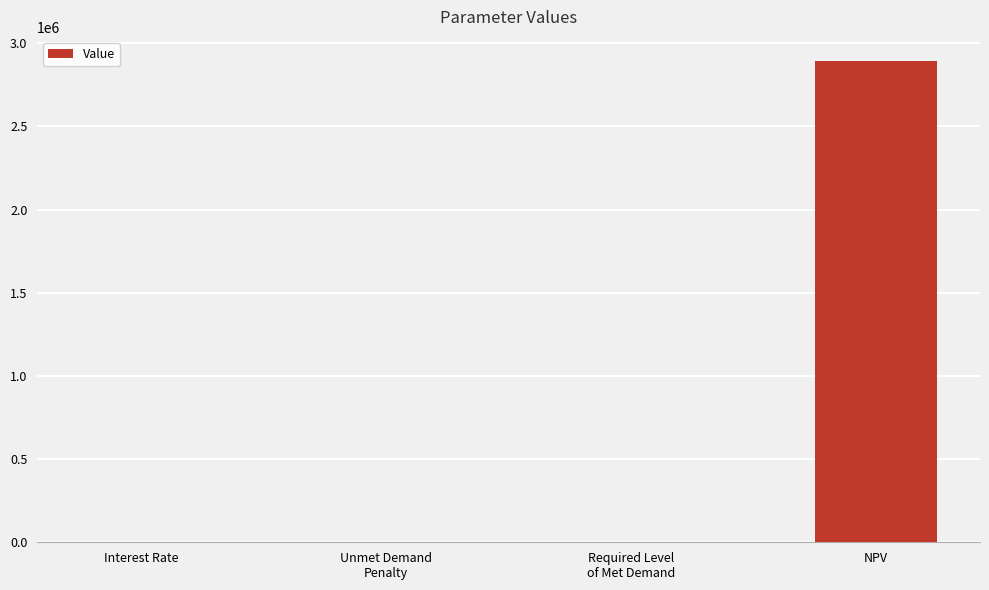

Which label corresponds to the largest value in the chart?

NPV